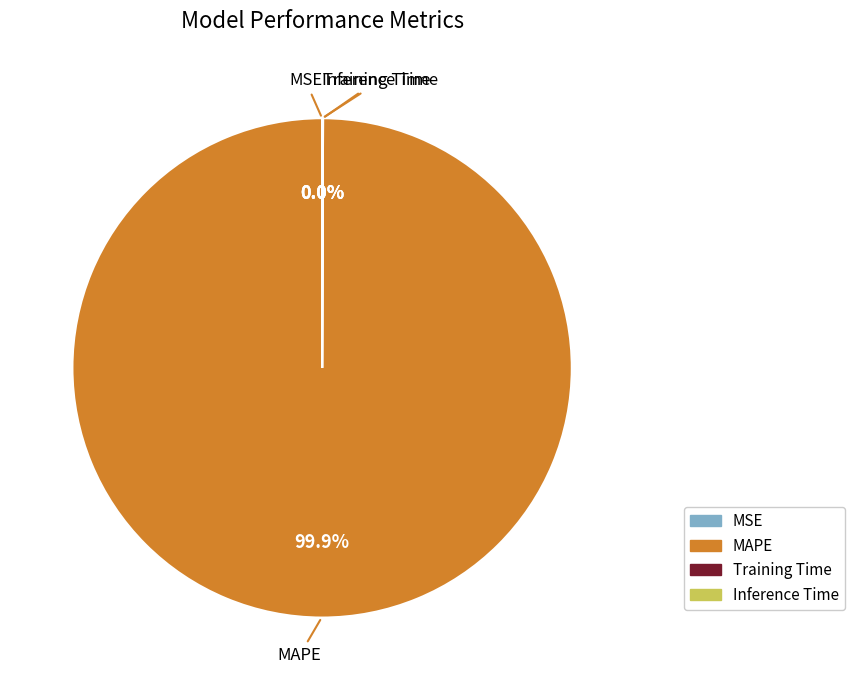

Does any single category account for the majority?

Yes